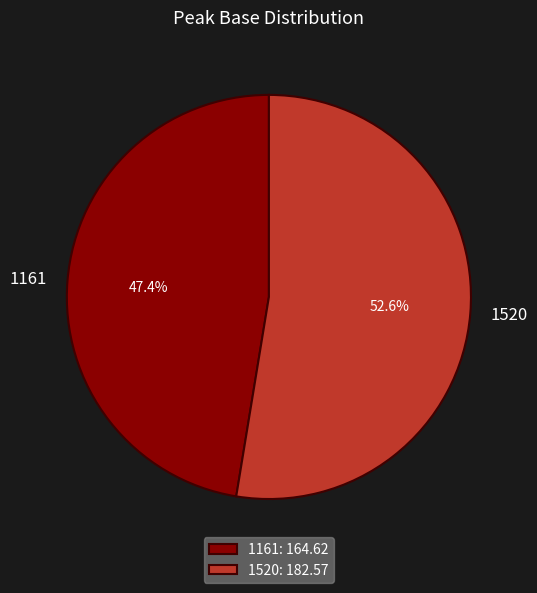

What percentage do 1161 and 1520 together represent?

100.0%